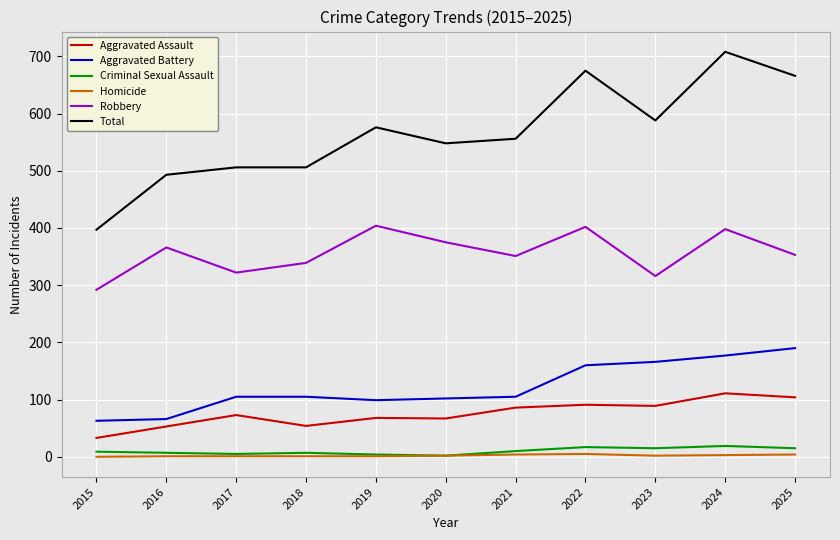

How many series are shown in this chart?

6